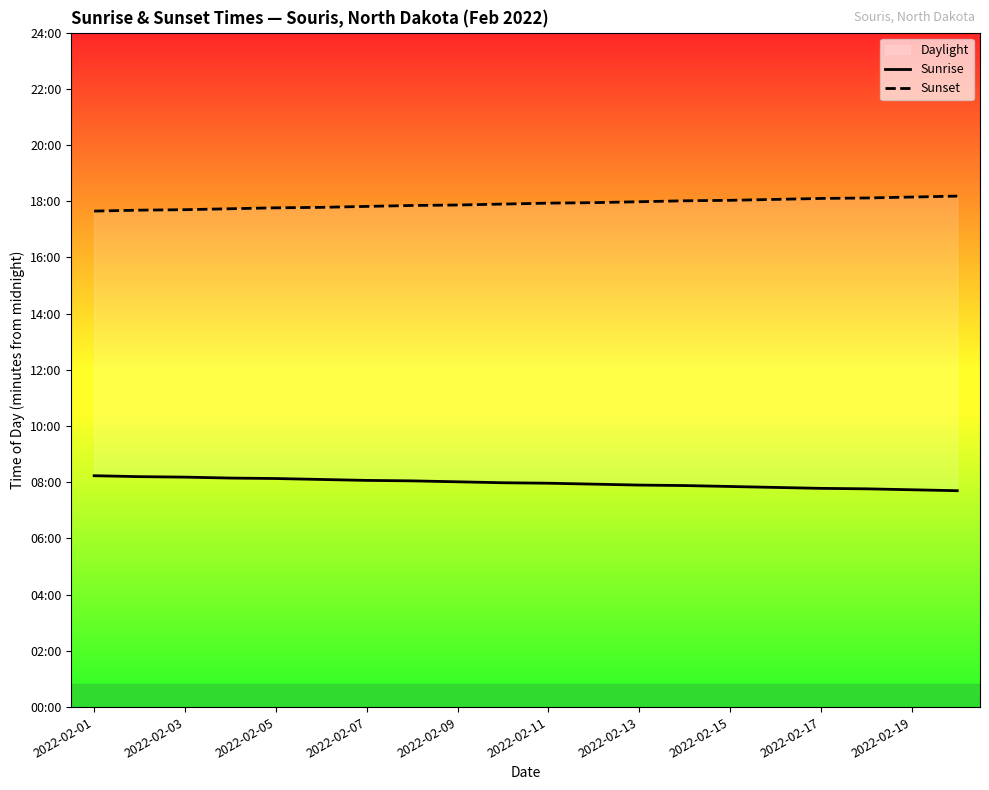

At which label is Sunrise closest to 478?

2022-02-11